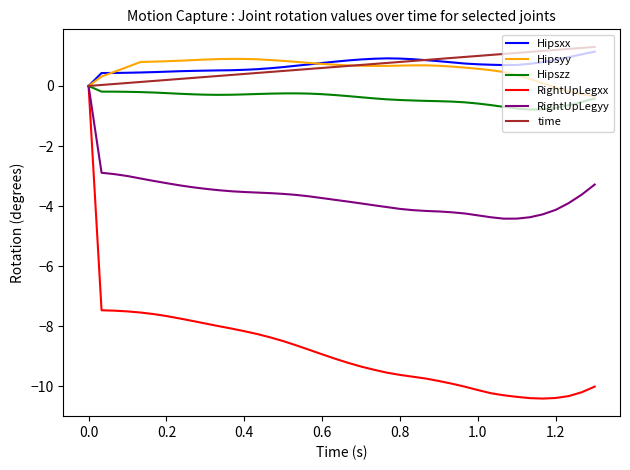

What are all the series names shown in the legend?

Hipsxx, Hipsyy, Hipszz, RightUpLegxx, RightUpLegyy, time